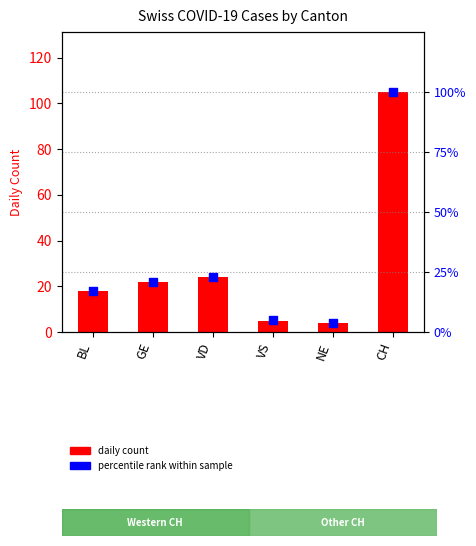

At which category is the sum across all series the highest?

CH